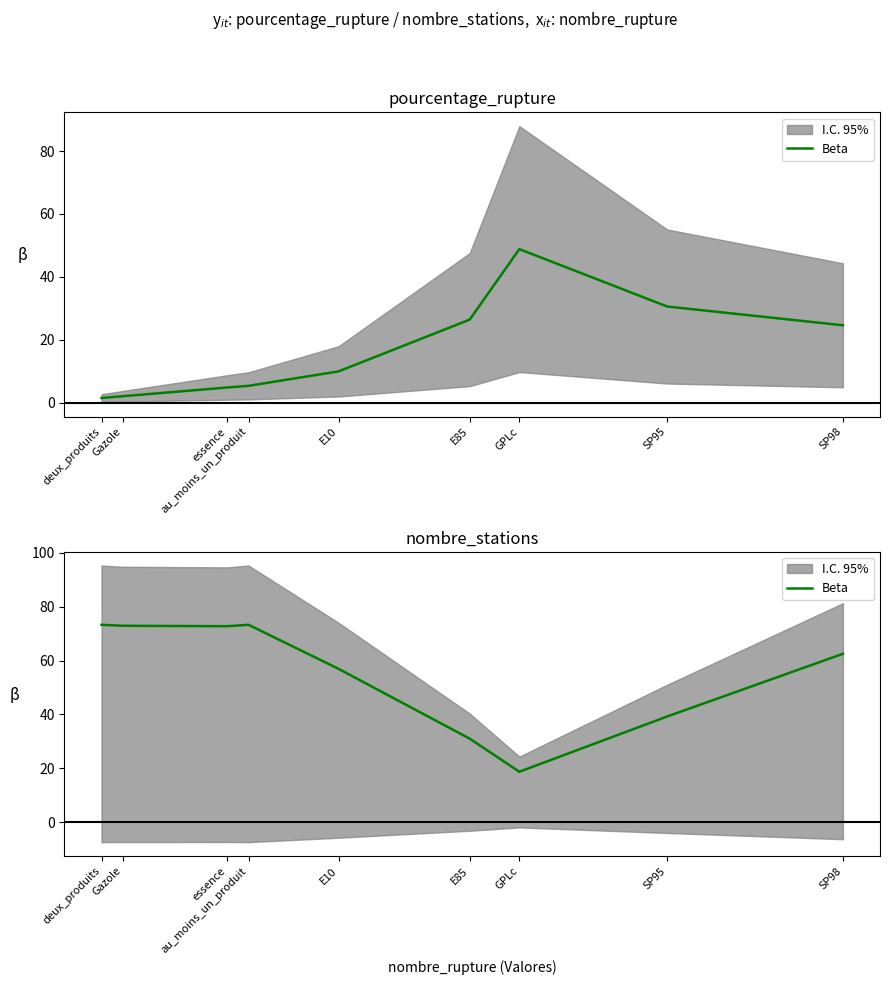

What is the ratio of the value at essence to the value at SP95?

1.9